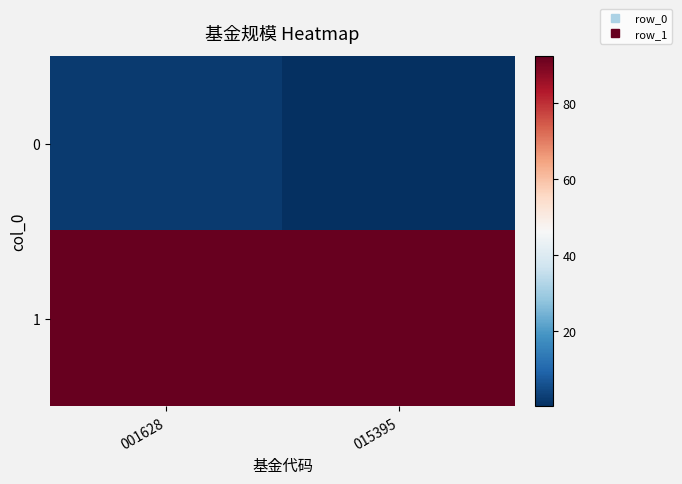

Rank the series by their maximum value, from highest to lowest.

1, 0